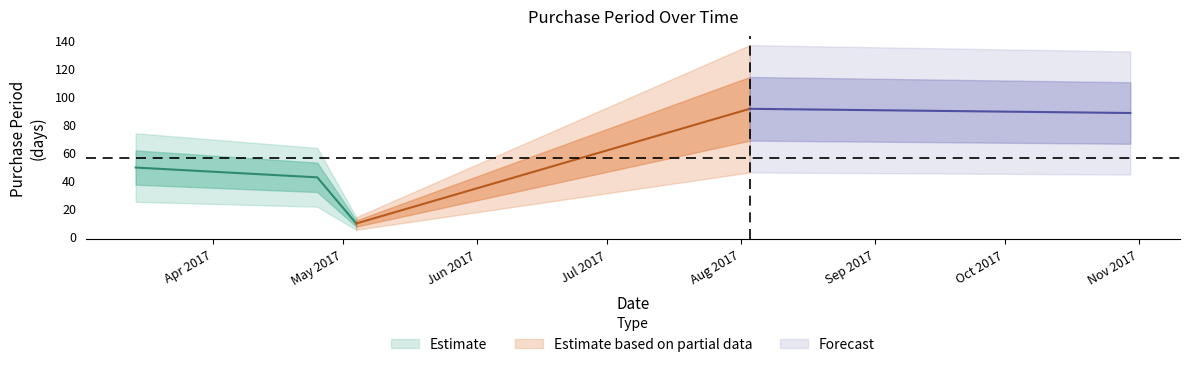

List the labels in order of value, smallest first.

2017-05-04, 2017-04-25, 2017-03-14, 2017-10-30, 2017-08-03